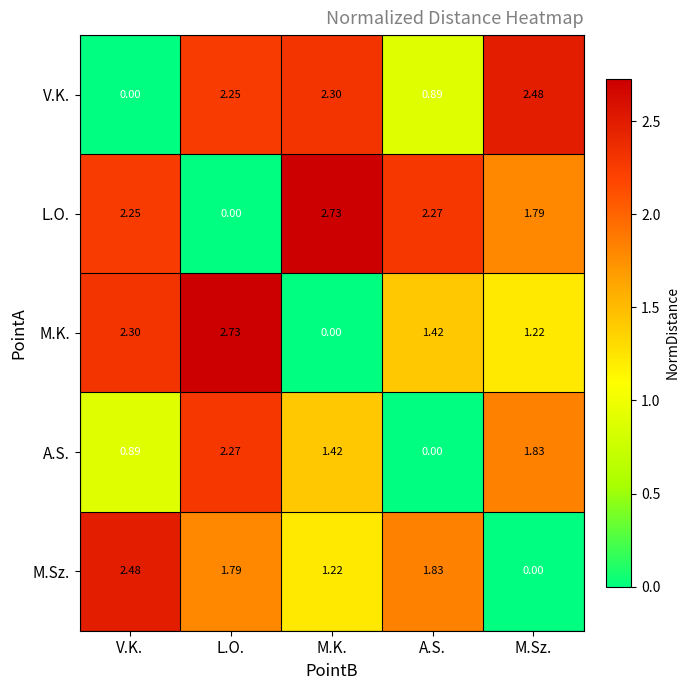

Which series has the largest total across all categories?

L.O.